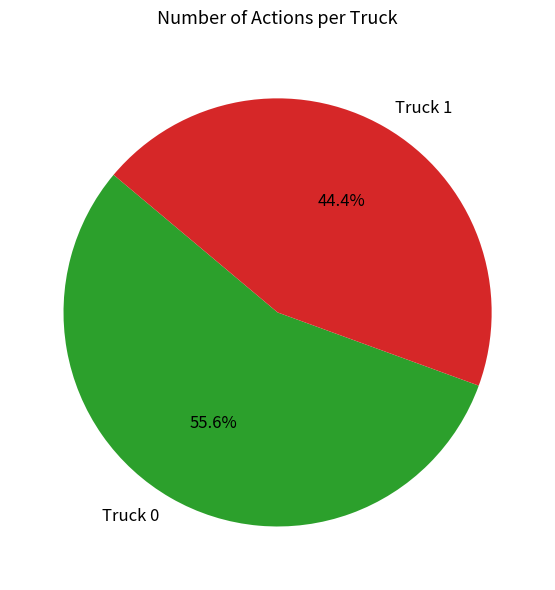

To the nearest percent, what percentage of the pie is Truck 0?

56%